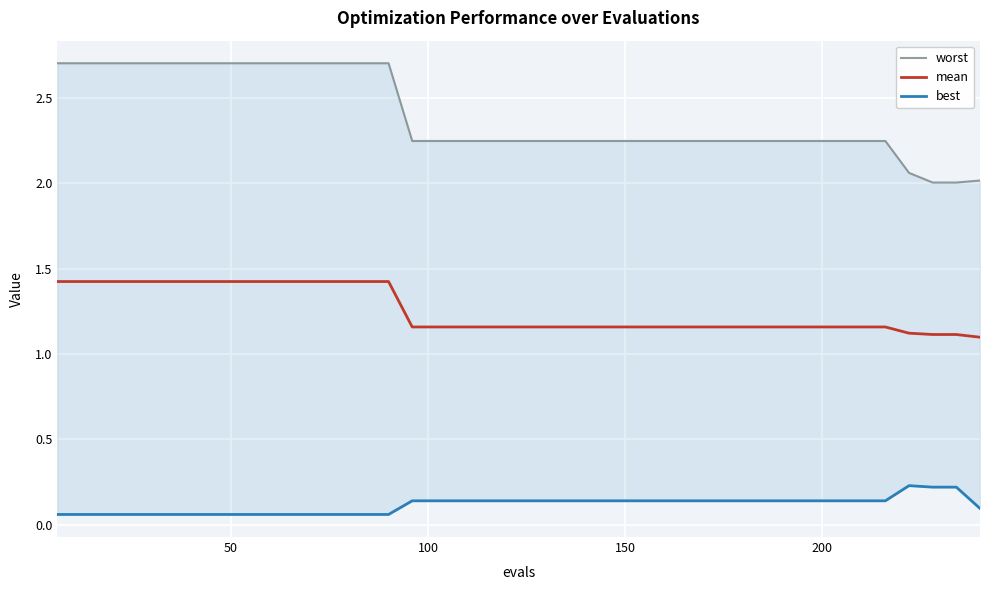

True or false: best has a value of 0.2 at 28.

False